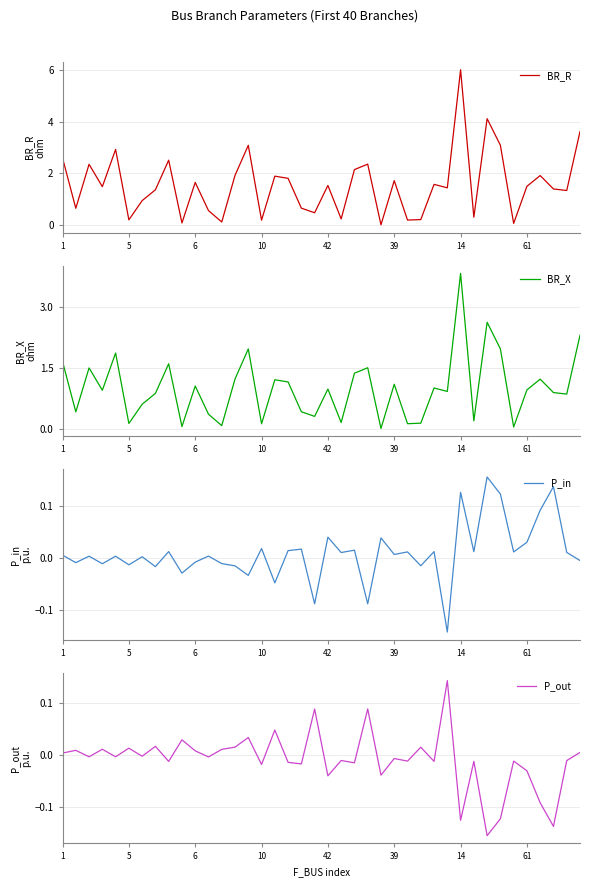

Which series changed the most between 36 and 38?

BR_R